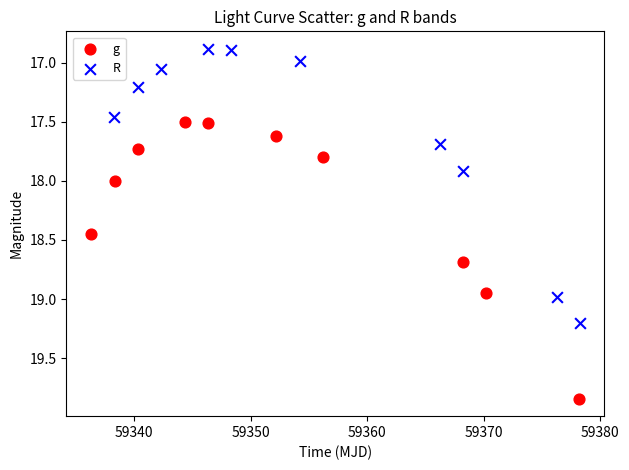

Which series reaches the minimum Y coordinate?

R